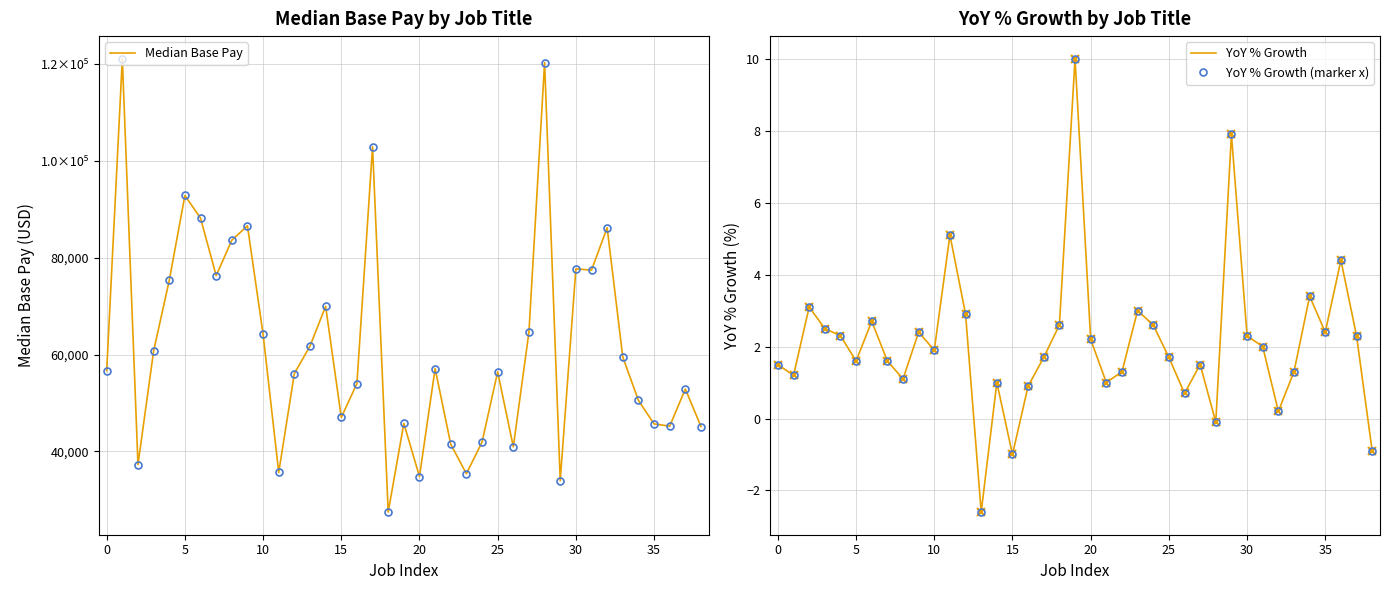

What is the greatest value displayed?

121172.0